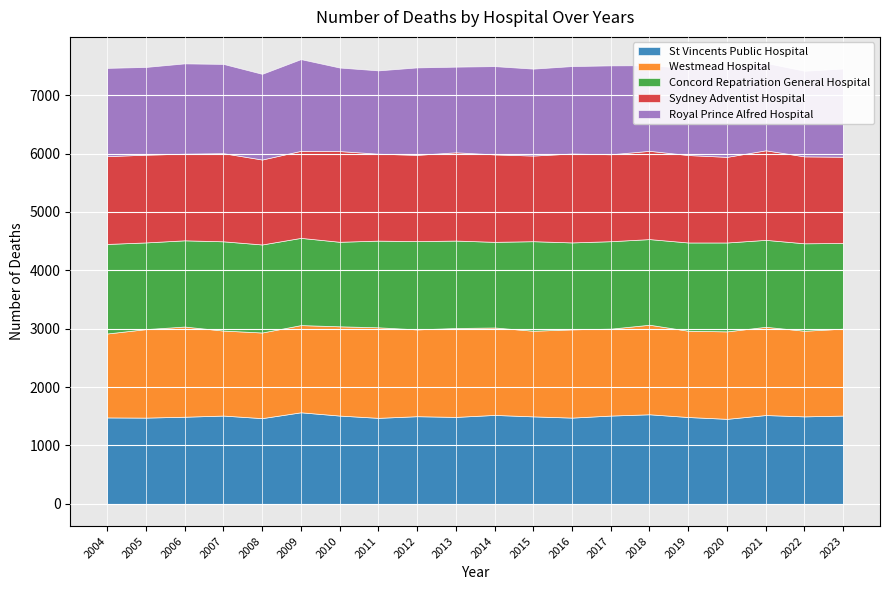

Is the value of Westmead Hospital at 2004 greater than the value of St Vincents Public Hospital at 2021?

No